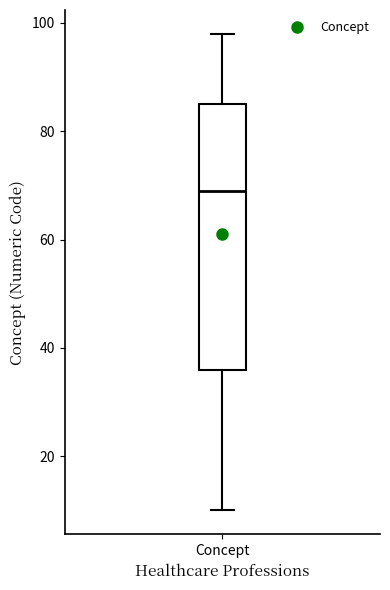

Where is the upper edge of the box for Concept on the y-axis? The values are not printed on the chart, so give them approximately, as read against the axis.

86